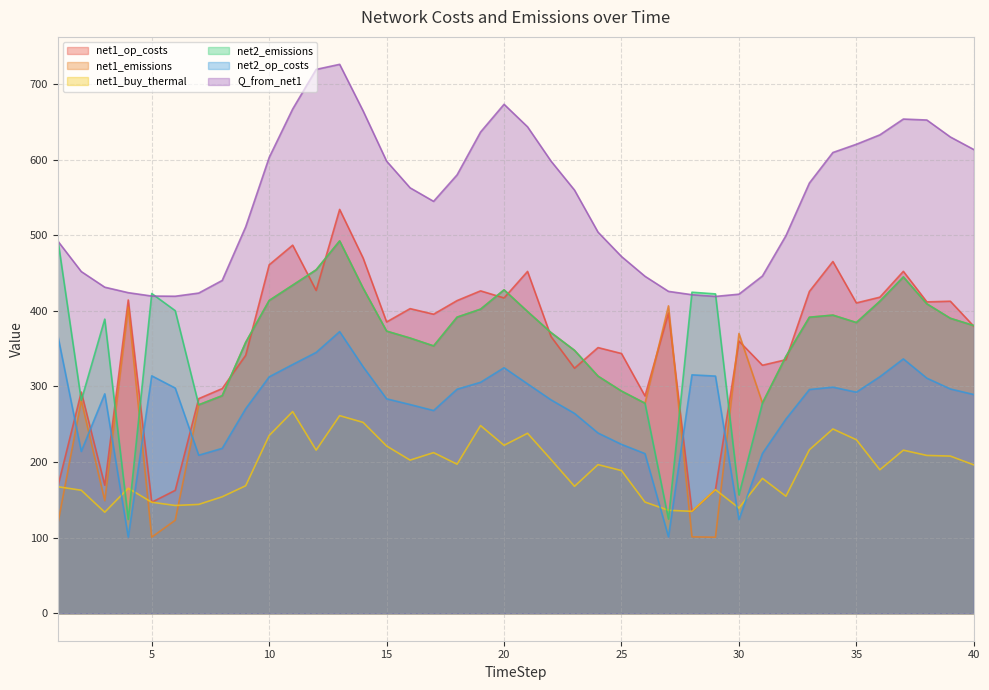

True or false: net2_emissions has more than 2 points higher than both neighbors.

True